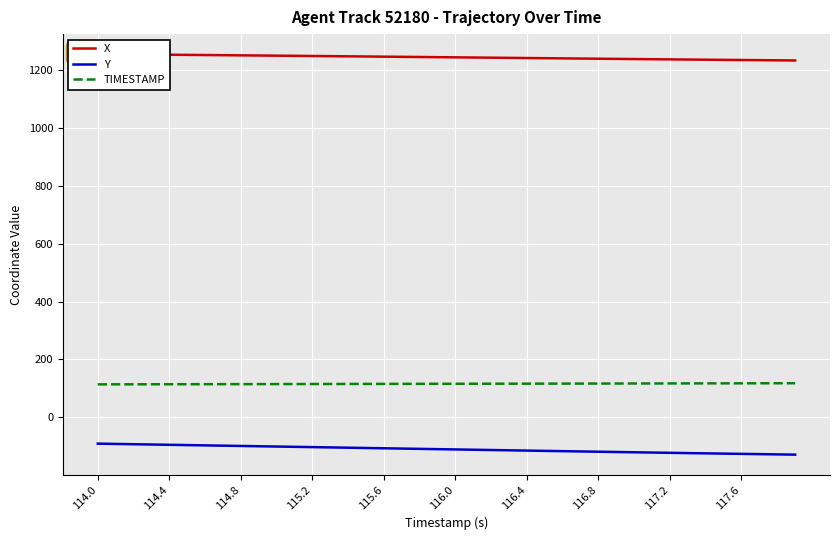

The Y series shows -90.8 at 114.0. True or false?

True